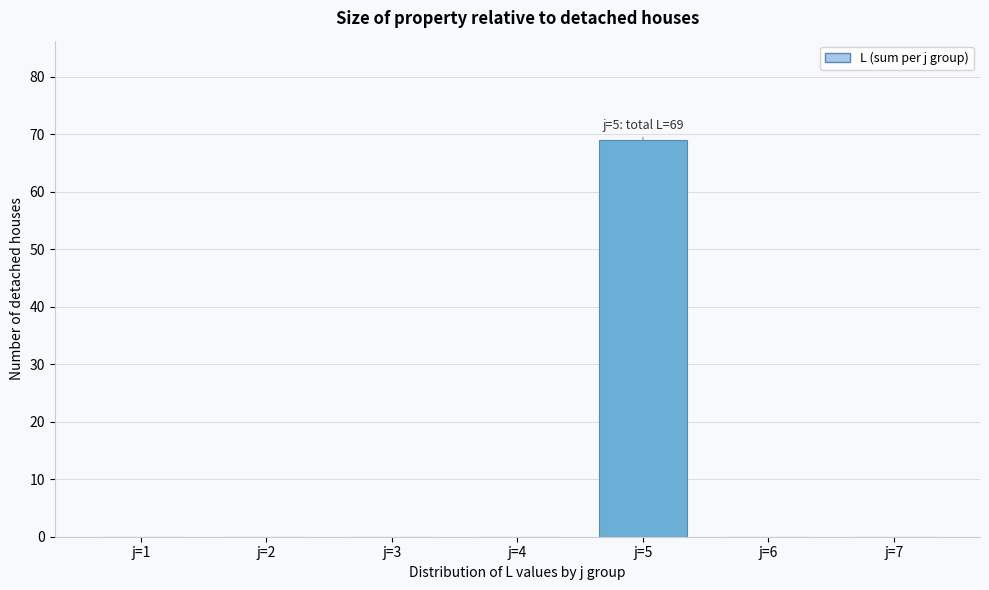

Reading right to left, what are all the values shown in this chart?

j=7=0	j=6=0	j=5=69	j=4=0	j=3=0	j=2=0	j=1=0